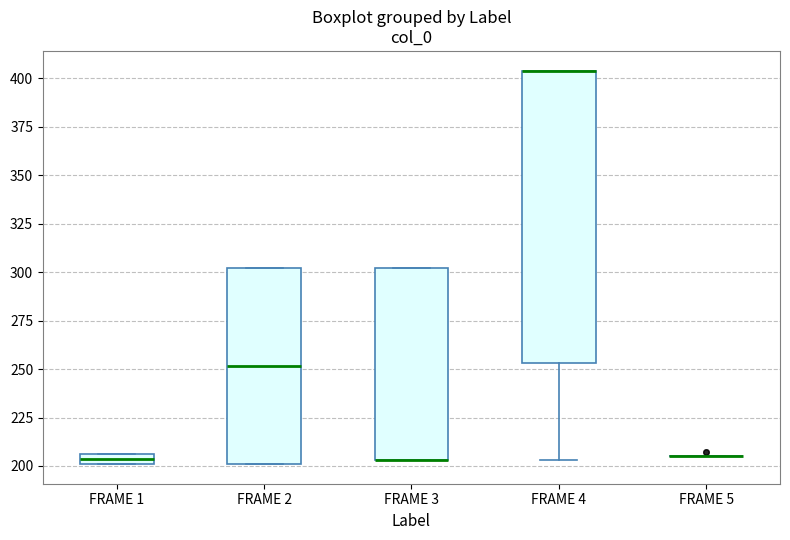

Which box is the tallest, from its lower edge to its upper edge?

FRAME 4